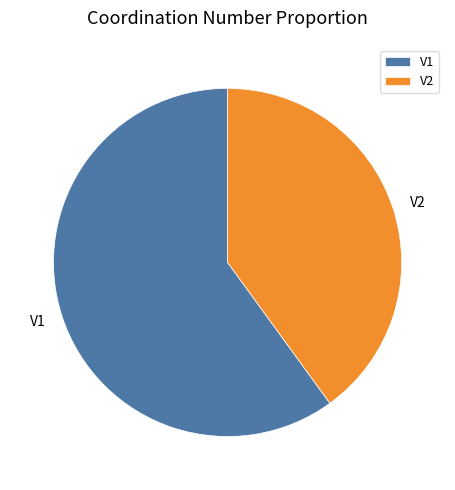

Combined, do V2 and V1 account for over 50%?

Yes